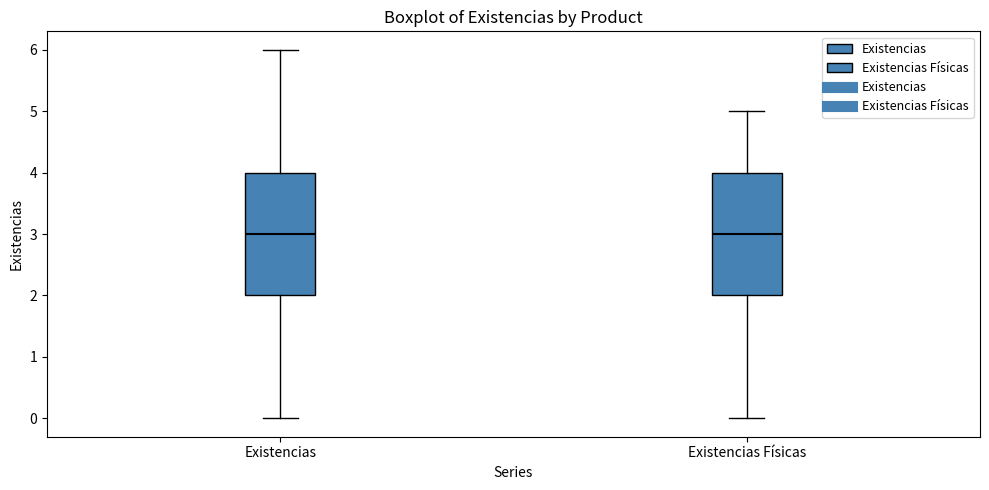

Reading left to right, transcribe this box plot: for each box, give where its median line is, the range the box spans, and where its two whiskers end, as read against the y-axis. The values are not printed on the chart, so give them approximately, as read against the axis.

Existencias: median 3, box 2 to 4, whiskers 0 to 6
Existencias Físicas: median 3, box 2 to 4, whiskers 0 to 5